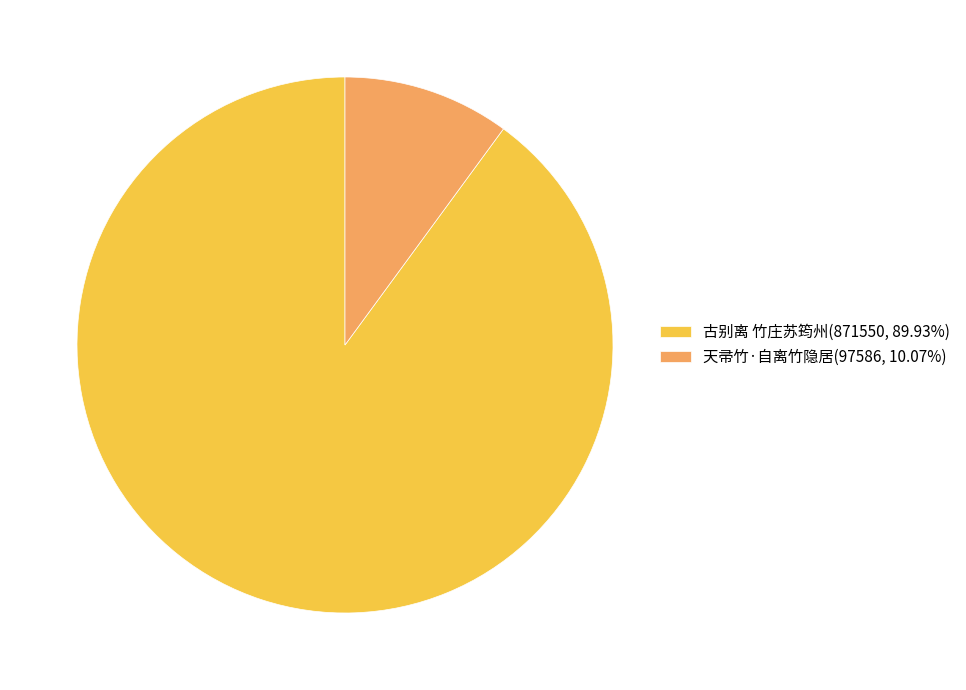

True or false: 古别离 竹庄苏筠州 accounts for 90% of the total.

True